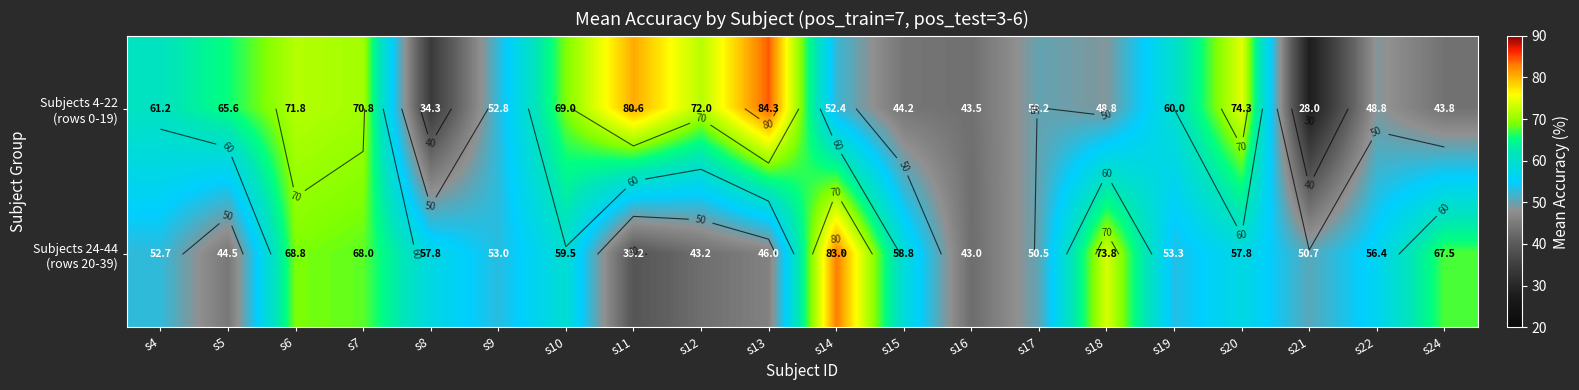

Is it true that Subjects 24-44 (rows 20-39) equals 75.4 at s8?

False